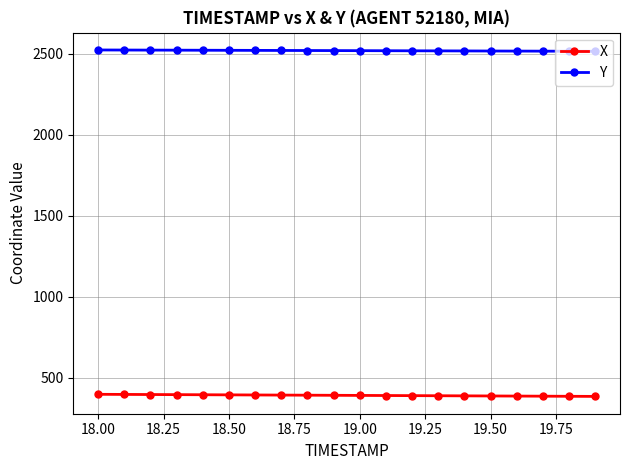

What is the sum of all Y values?

50414.5